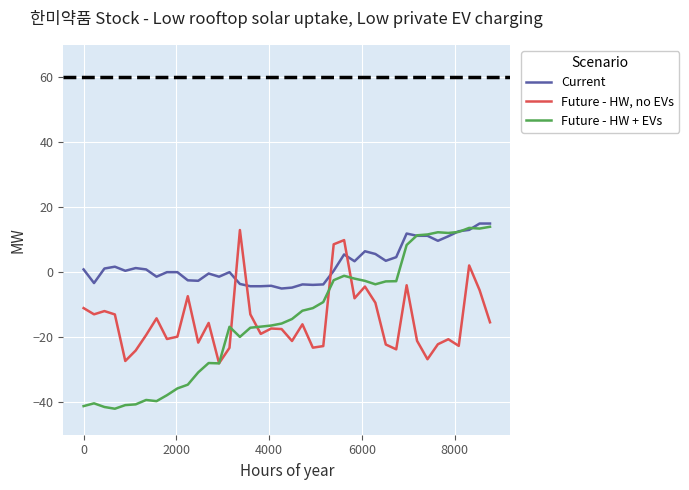

Which series has the largest total across all categories?

Current